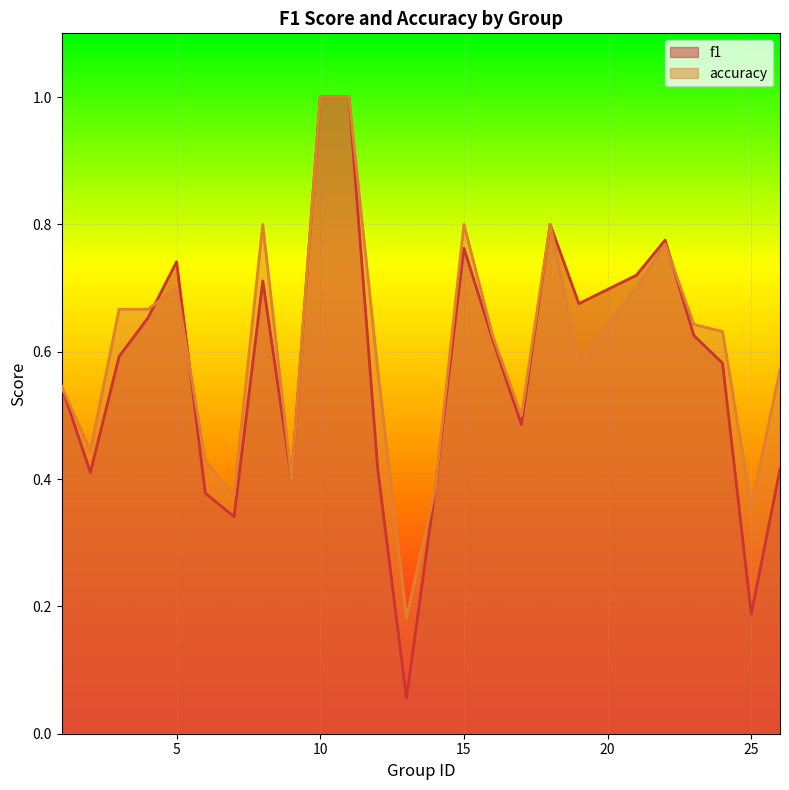

At which category does f1 reach its first local valley?

2